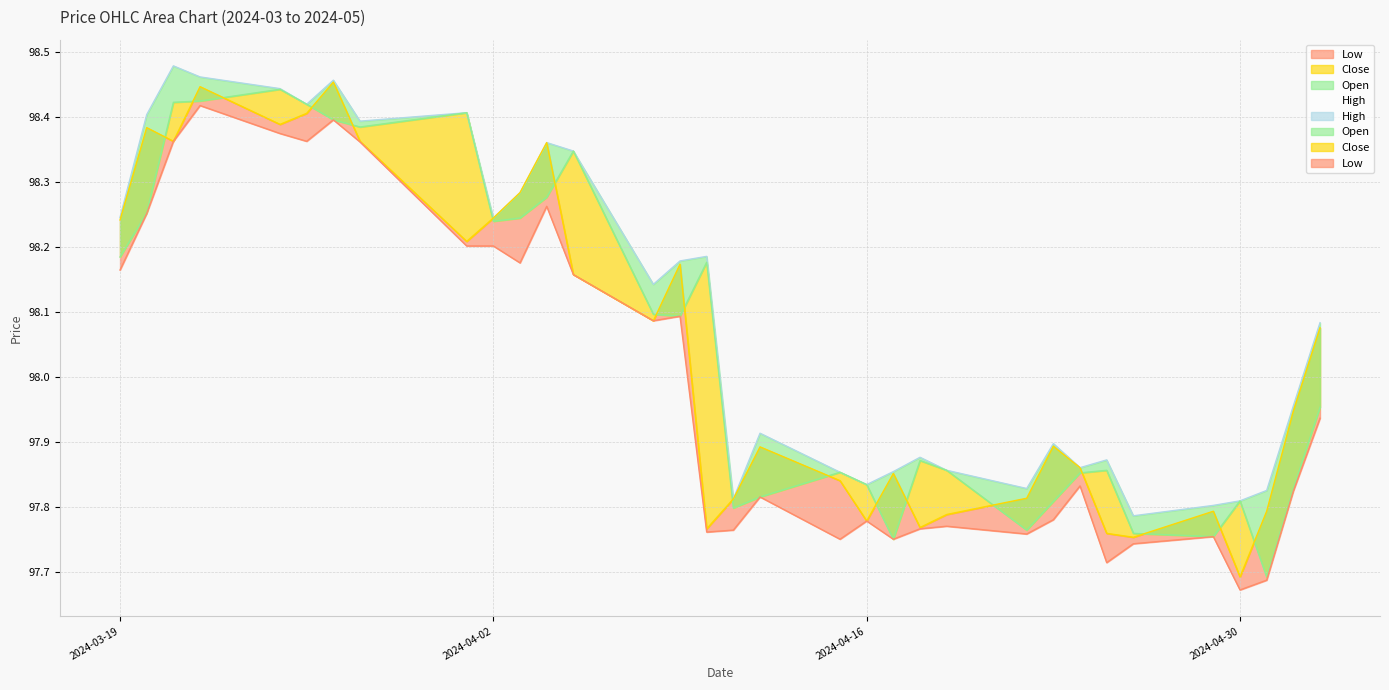

Which label corresponds to the largest value in the chart?

2024-03-21